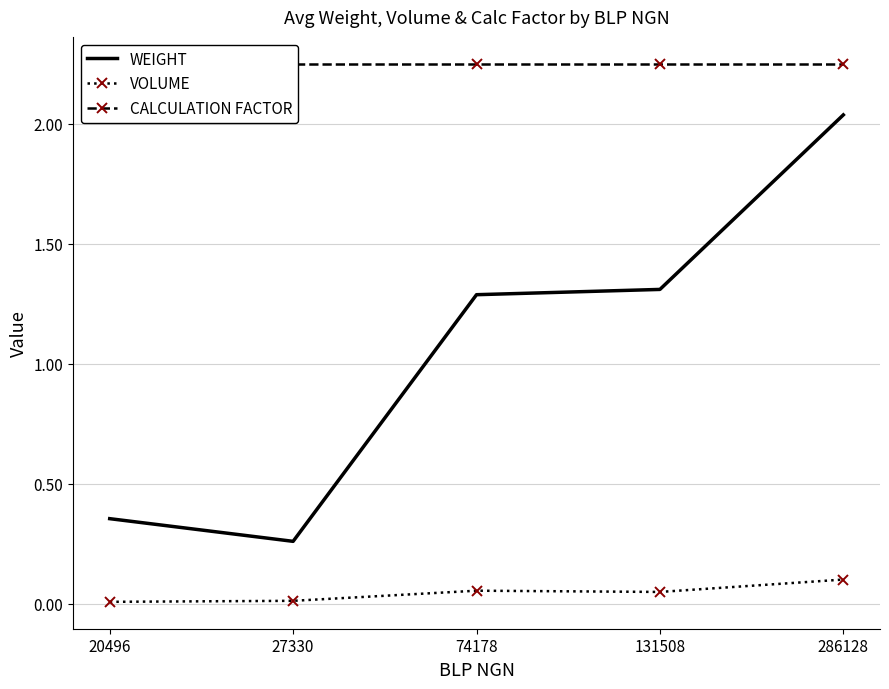

True or false: VOLUME and WEIGHT intersect in this chart.

False